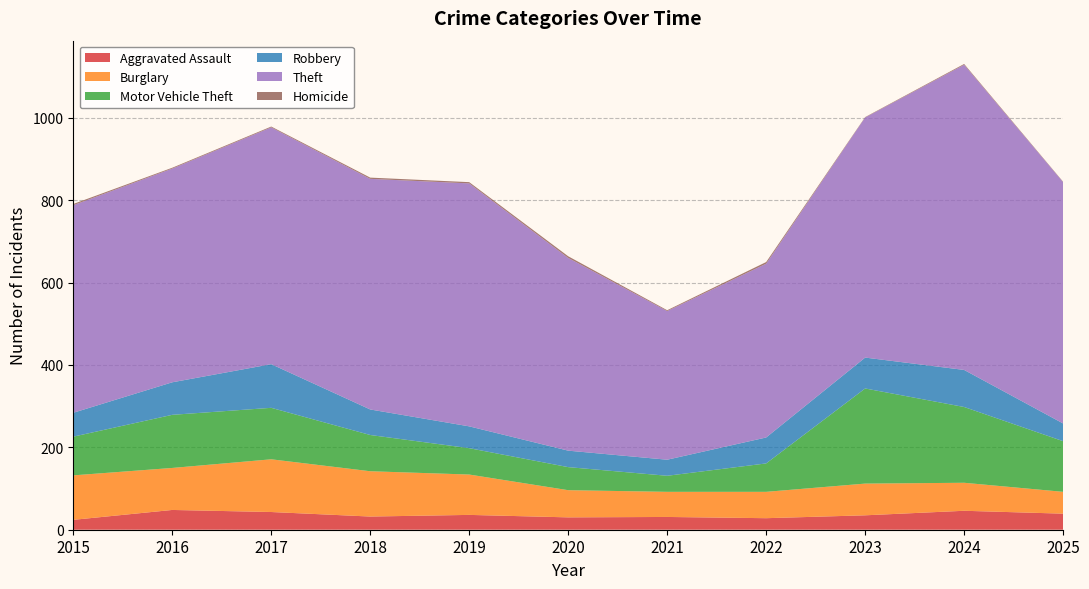

Reading left to right, what are all the values shown in this chart?

Aggravated Assault: 24	48	43	32	36	30	31	28	35	46	39
Burglary: 108	102	128	110	98	66	61	64	77	68	53
Motor Vehicle Theft: 94	129	125	88	64	56	39	69	231	184	123
Robbery: 58	79	106	62	53	40	39	63	75	90	43
Theft: 504	519	575	560	590	468	361	422	583	741	586
Homicide: 3	2	2	3	3	4	2	4	1	2	1